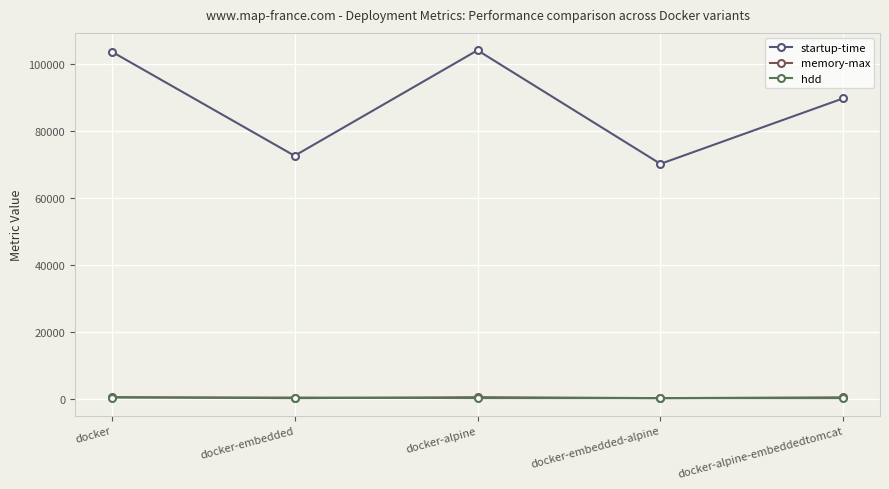

The memory-max series shows 548.0 at docker-alpine-embeddedtomcat. True or false?

True